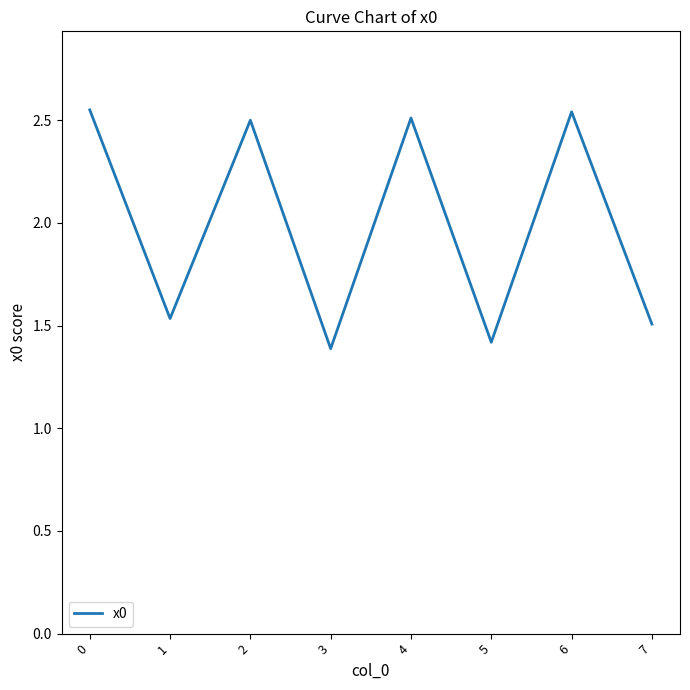

How many interior local valleys (lower than both neighbors) does the data have?

3